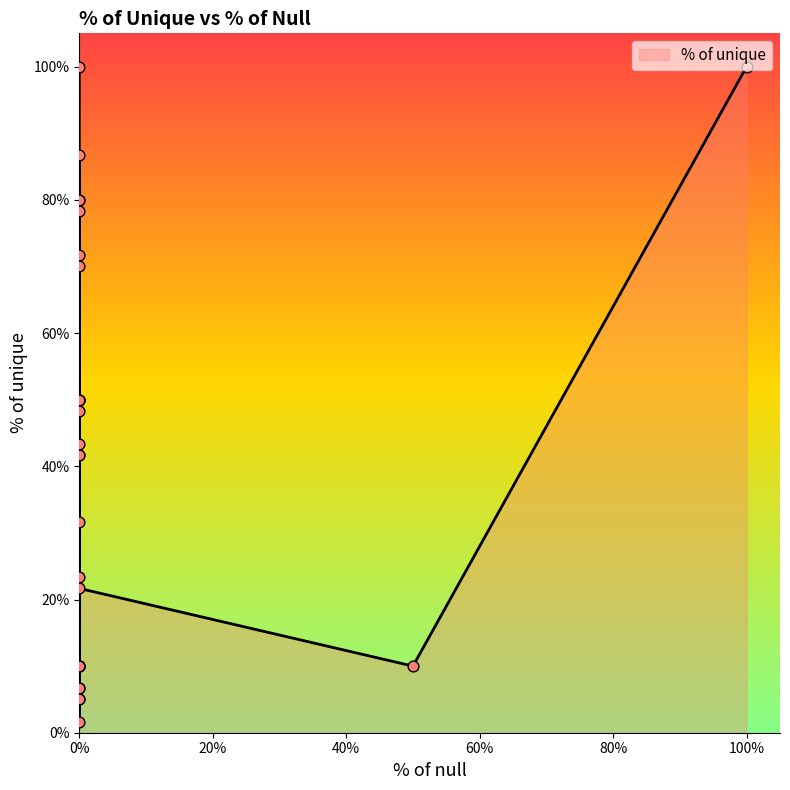

What is the change in value from 3 to 11?

+60.0